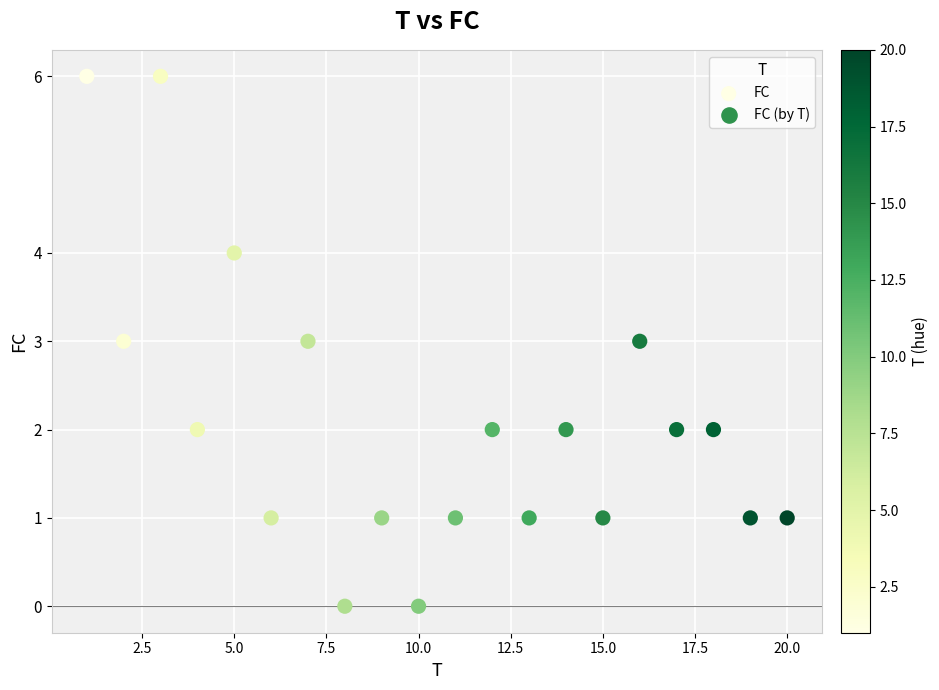

What is the range of Y values (max minus min)?

6